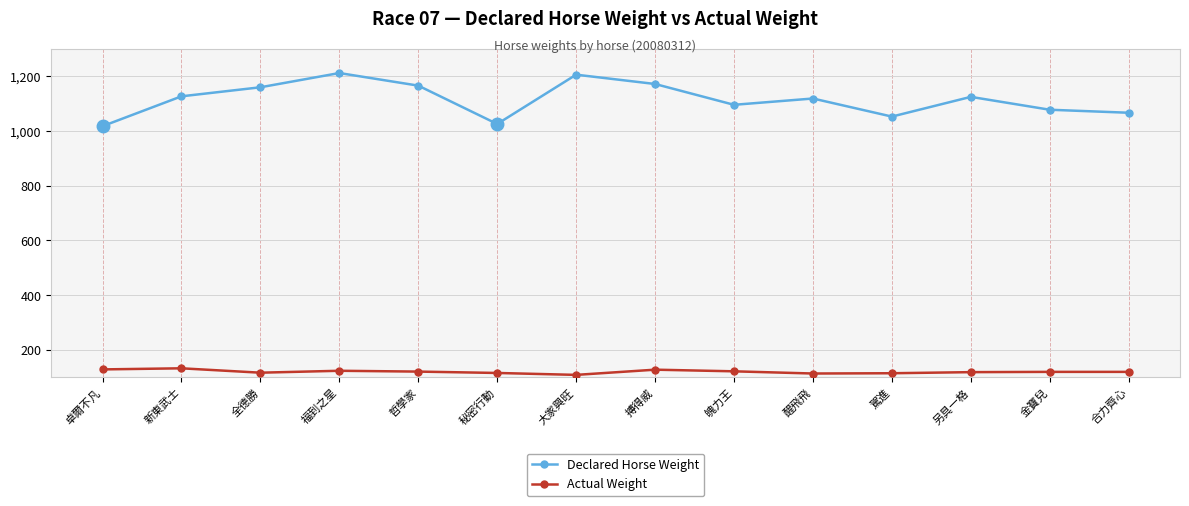

What are all the series names shown in the legend?

Declared Horse Weight, Actual Weight